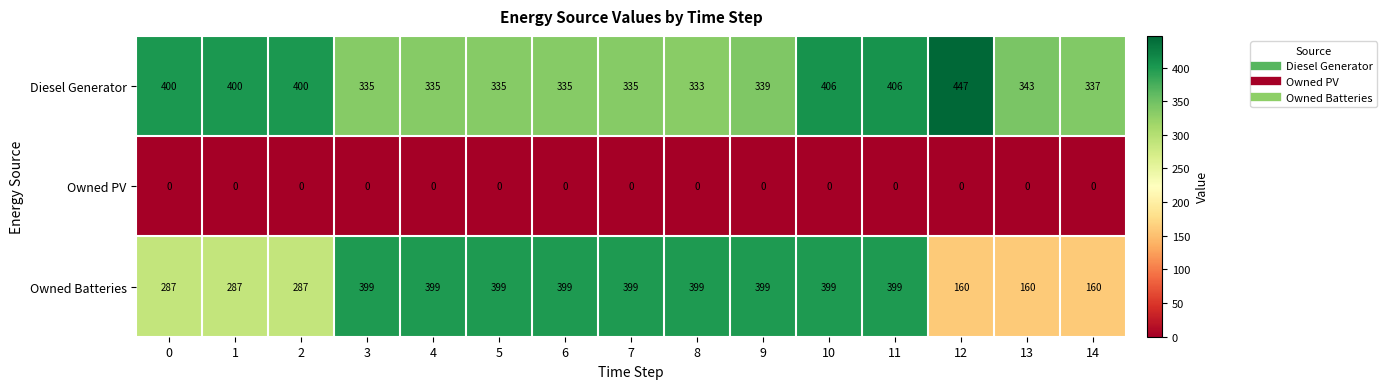

What is the sum of the Owned Batteries values at 14 and 8?

559